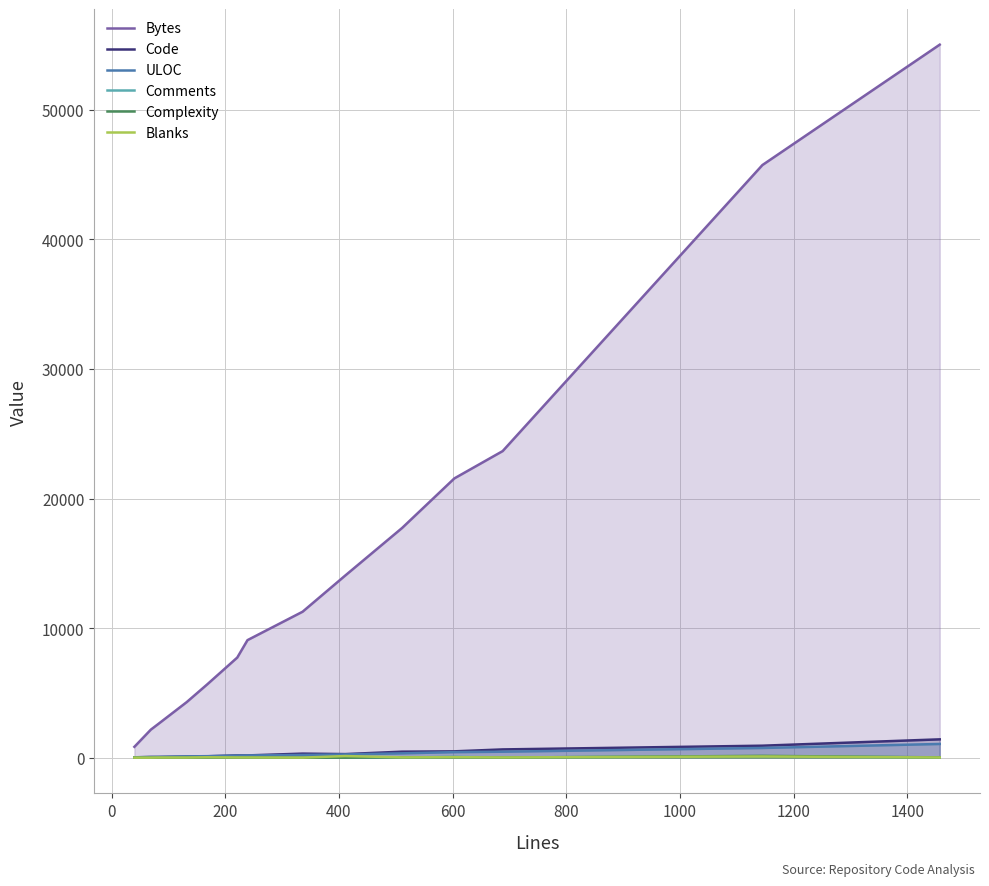

What is the maximum value shown in the chart?

55030